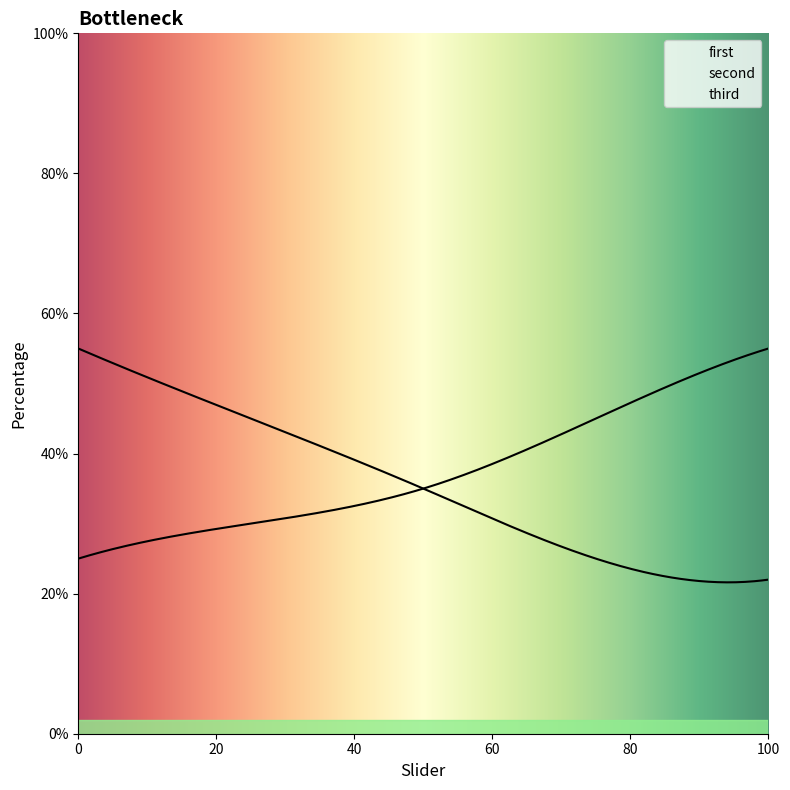

After their last crossing, which series has the higher values: second or first?

second